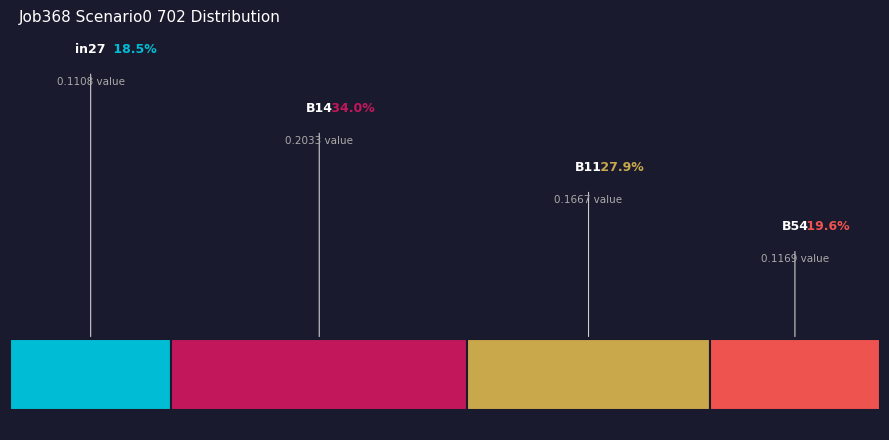

Combined, what portion of the pie is B11 and B14?

61.9%